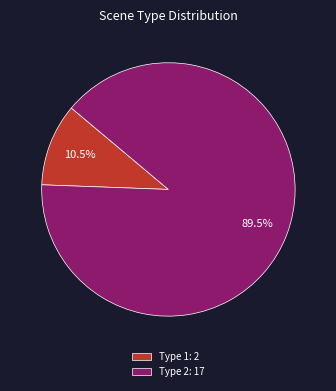

Is there any slice that represents more than half of the pie?

Yes